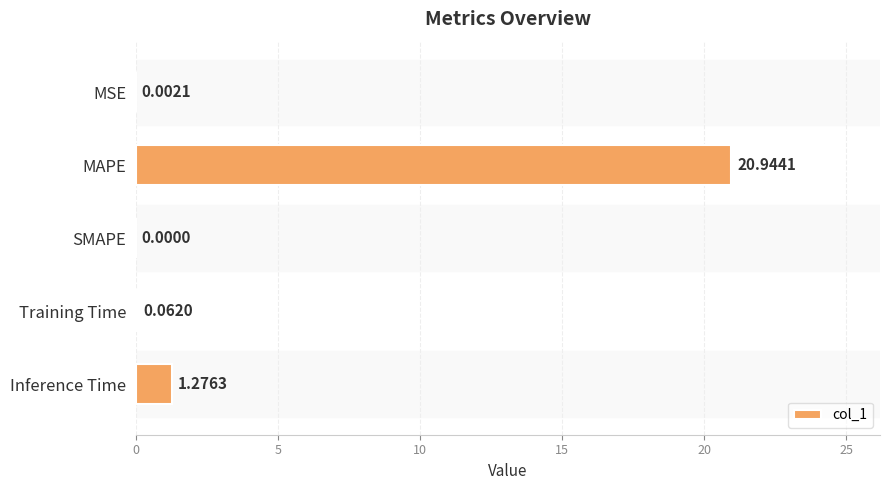

What is the sum of all values?

22.3